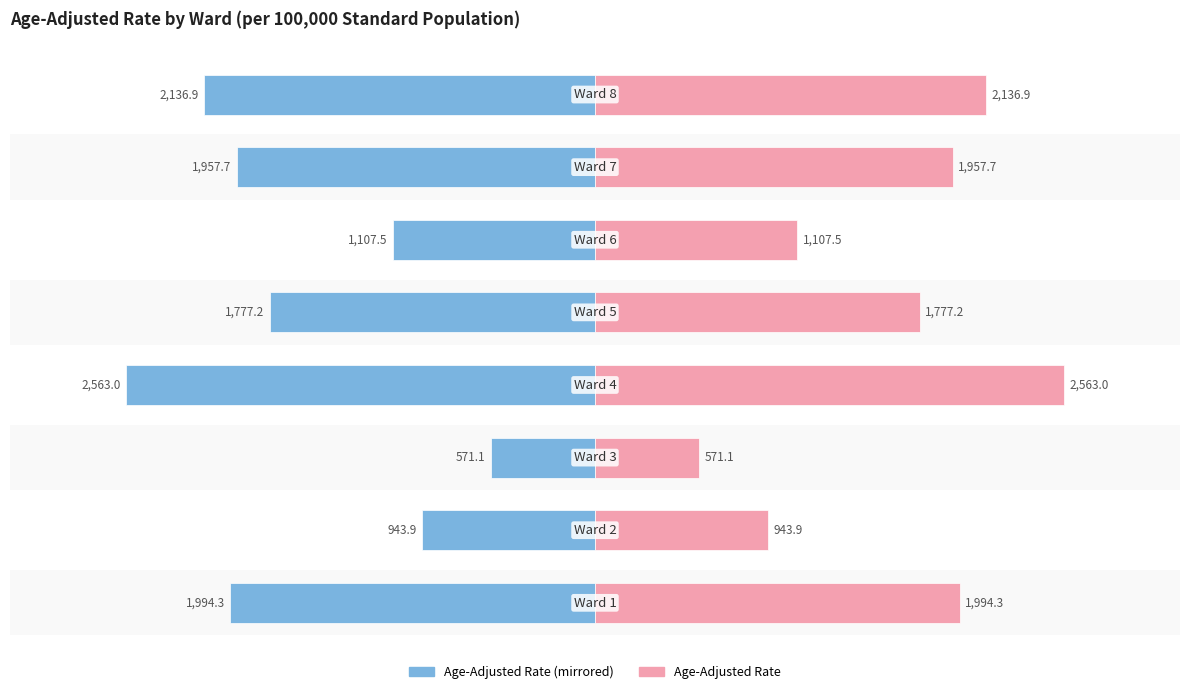

Is the value of Age-Adjusted Rate (left) at −3000 greater than the value of Age-Adjusted Rate at 1000?

No